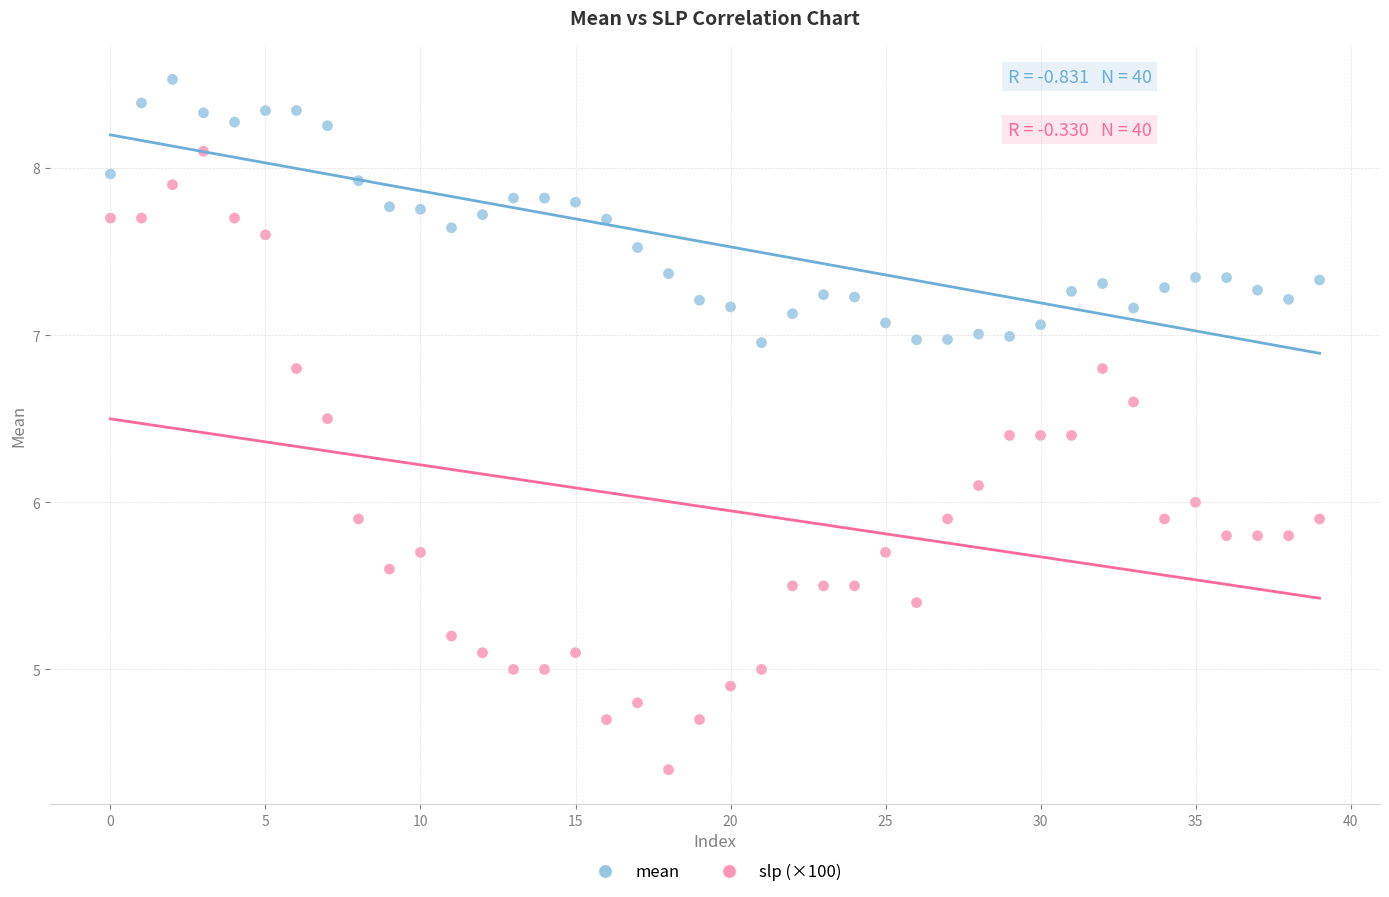

Which series contains the lowest Y value?

slp (×100)